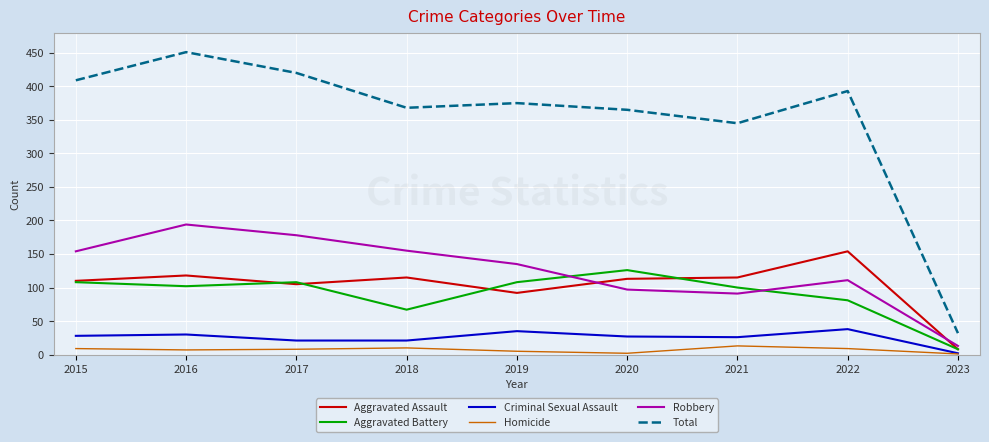

Which series has the largest total across all categories?

Total